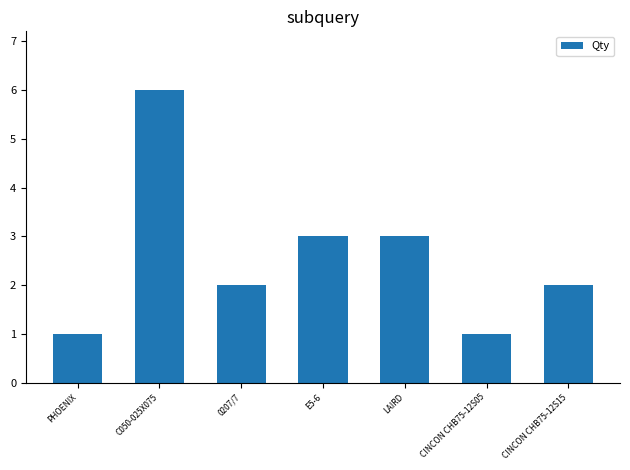

What is the ratio of the value at LAIRD to the value at CINCON CHB75-12S15?

1.5